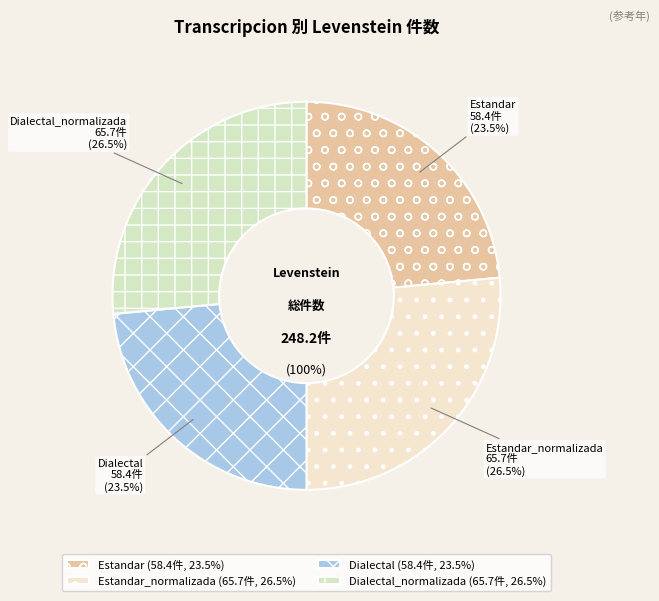

How many segments does this pie chart have?

4